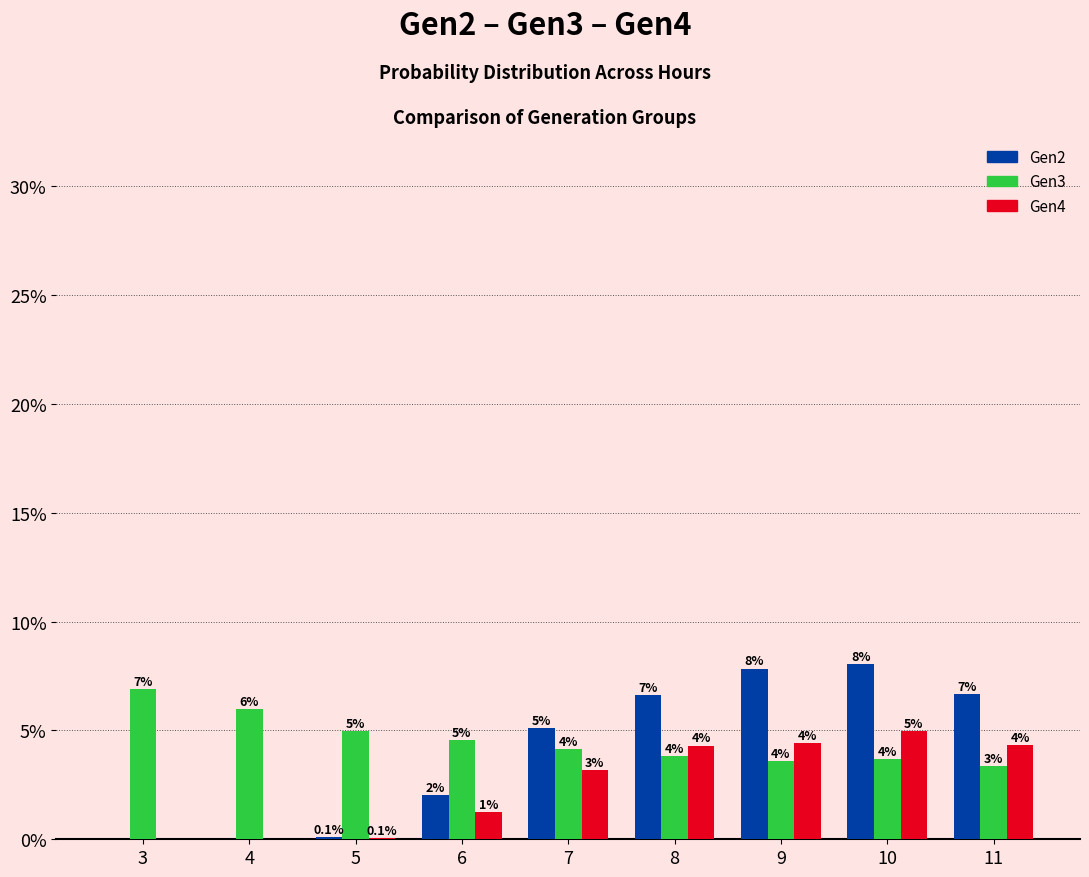

What is the maximum value shown in the chart?

8.1